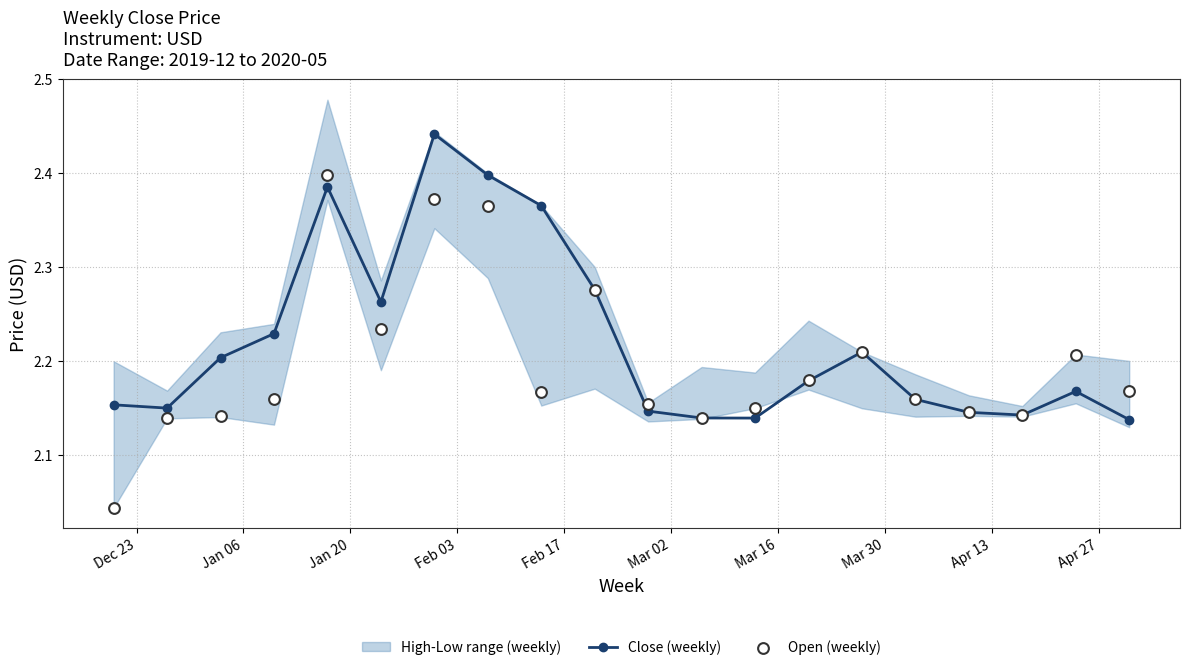

Count the Close (weekly) values in the range 2 to 3.

20